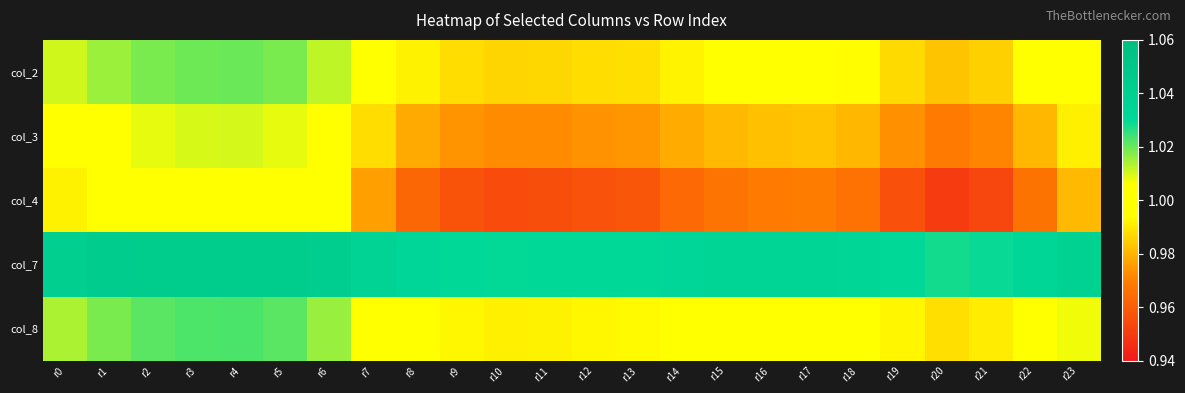

Which has a higher value, r5 or r15?

r5